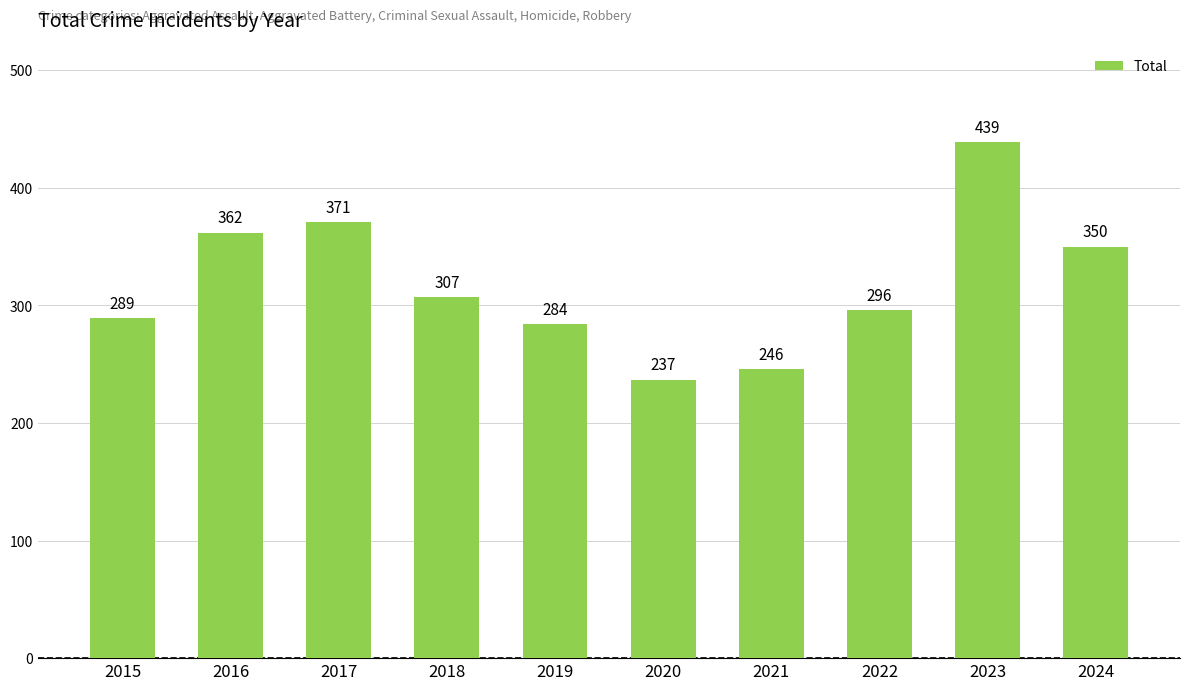

At which label is the value closest to 338?

2024